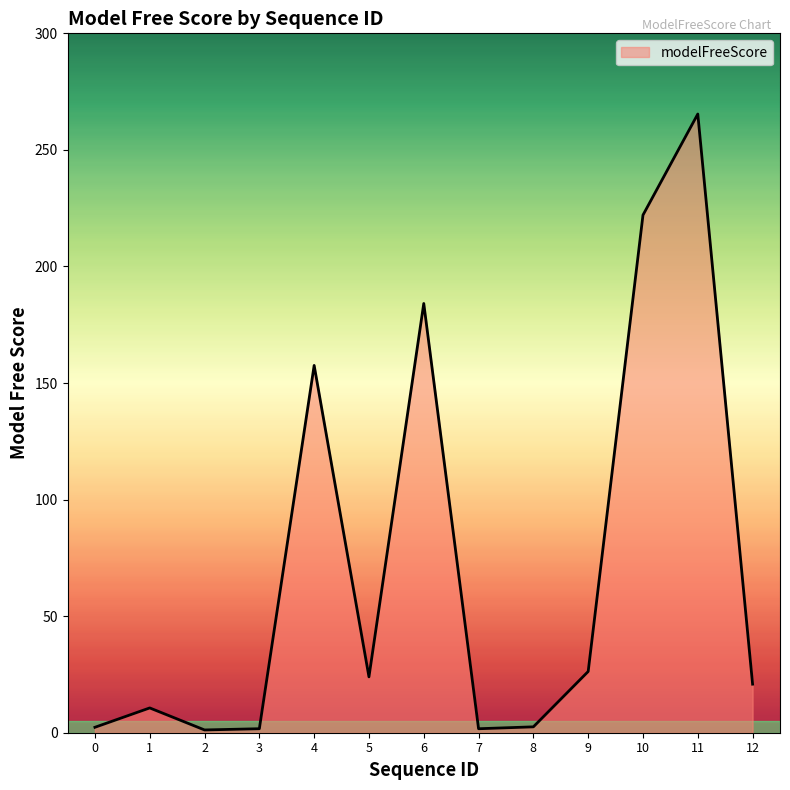

What is the difference between the maximum and minimum values?

264.2